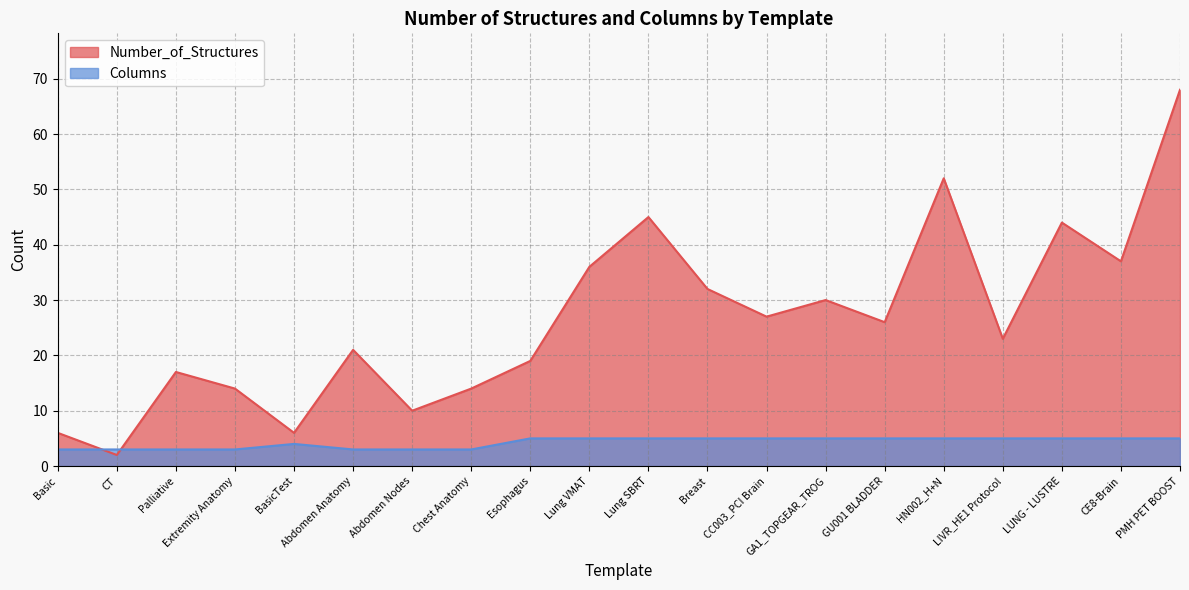

What is the total value across all series at CT?

5